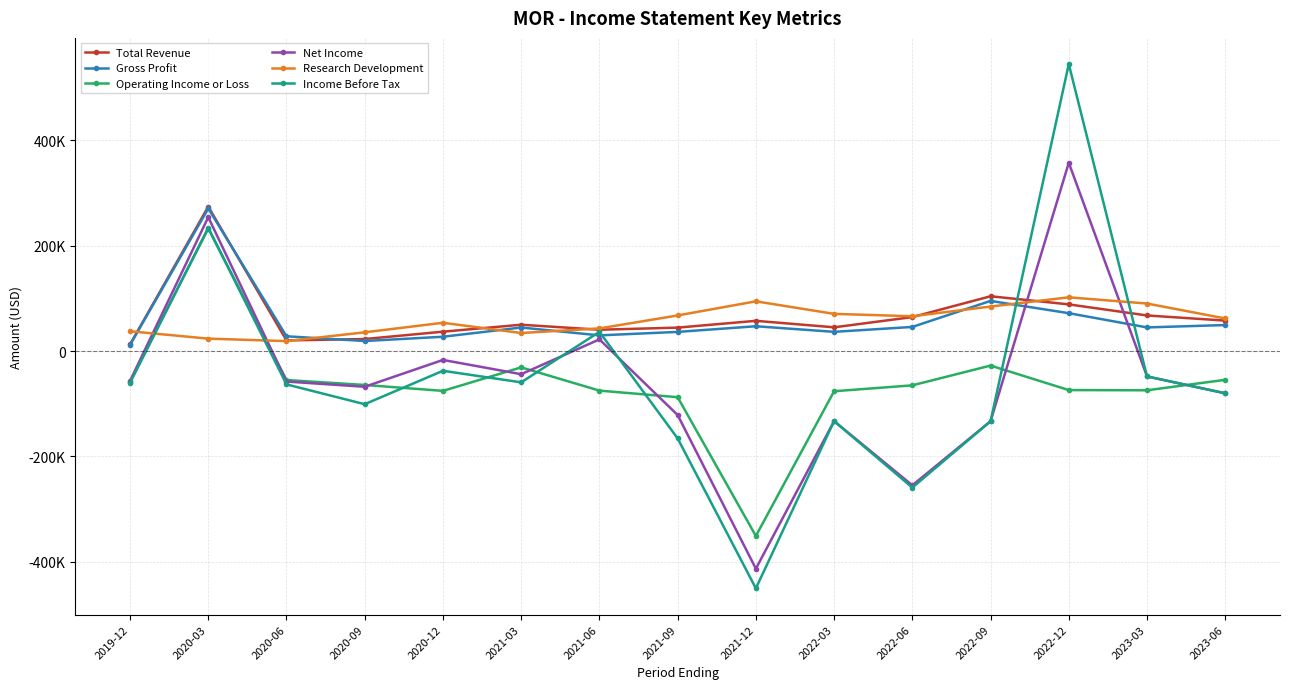

What is the minimum value for Total Revenue?

12500